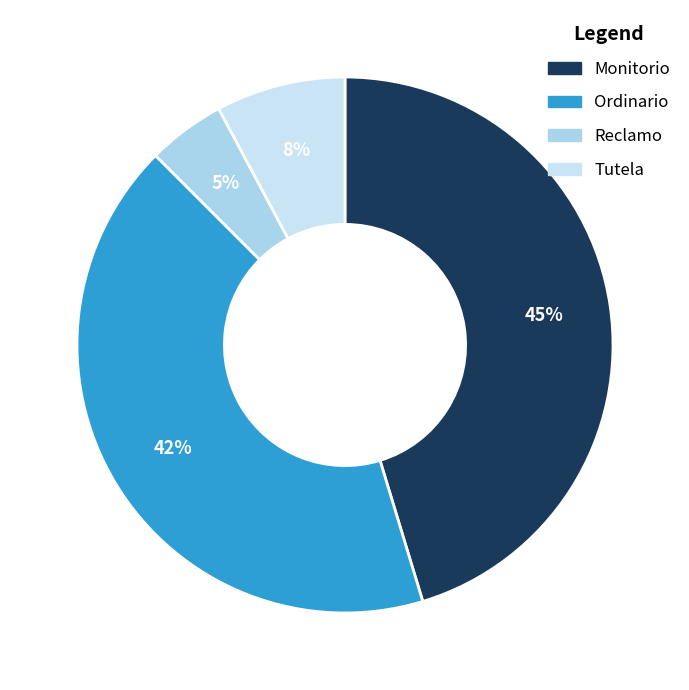

How many slices are in this pie chart?

4